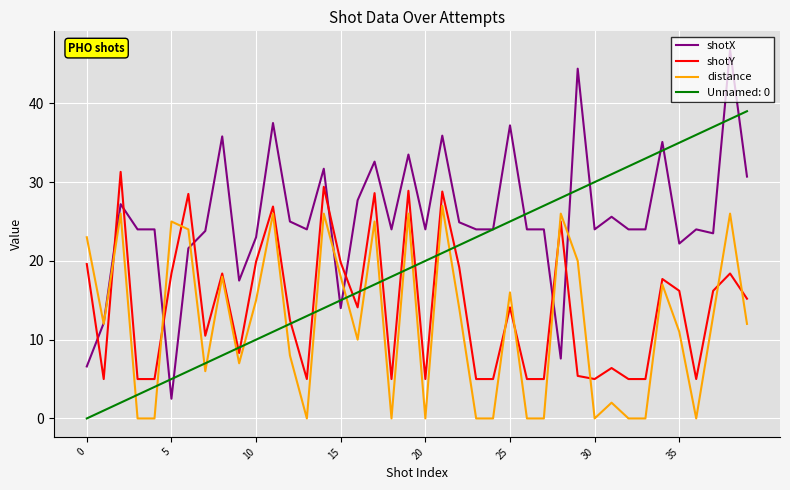

True or false: shotY and shotX cross at least once.

True